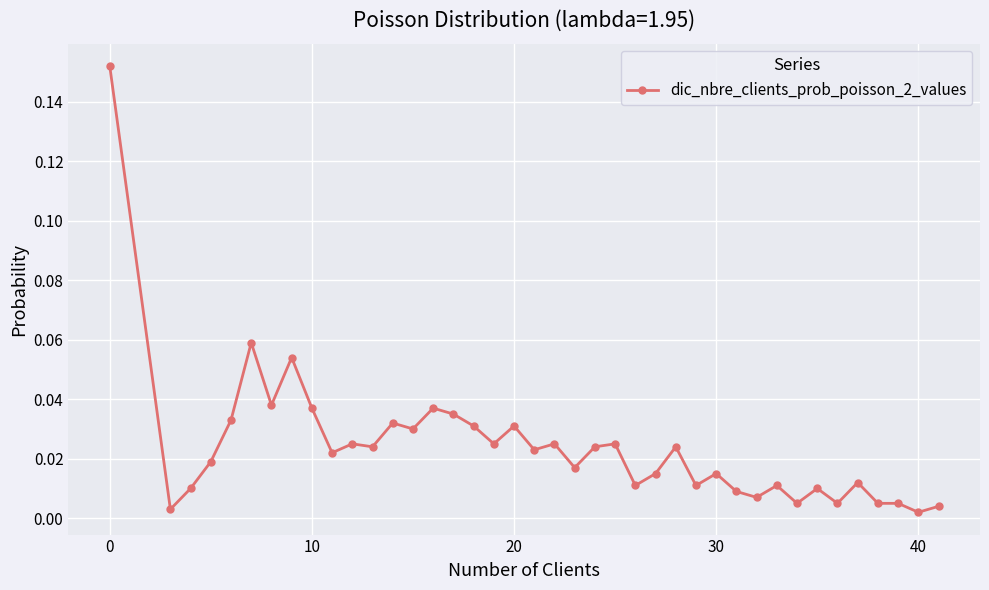

True or false: there are more than 0 points higher than both neighbors.

True